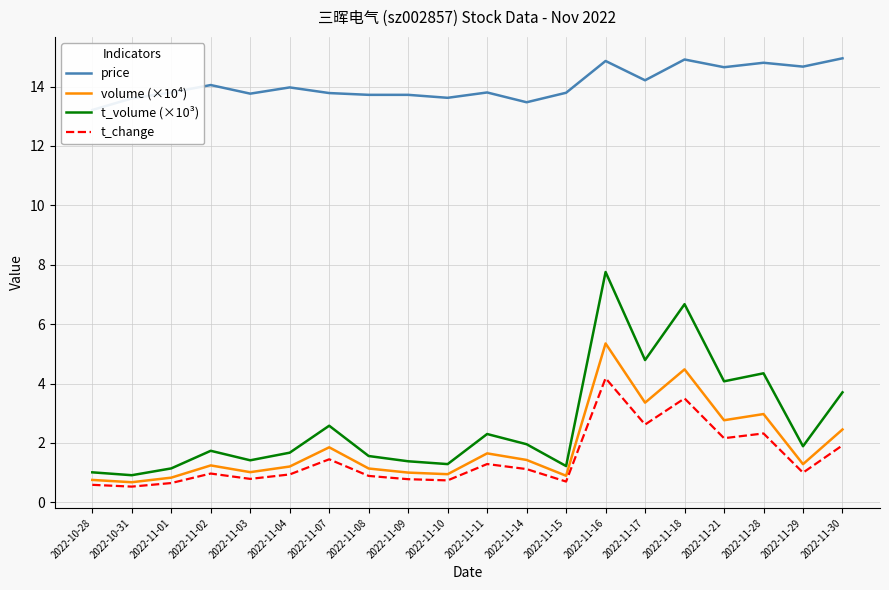

Rank the series by their maximum value, from highest to lowest.

price, t_volume (×10³), volume (×10⁴), t_change